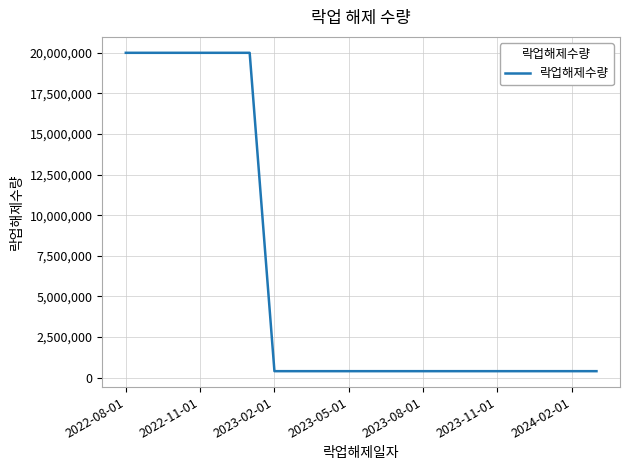

What is the difference between the maximum and minimum values?

19600000